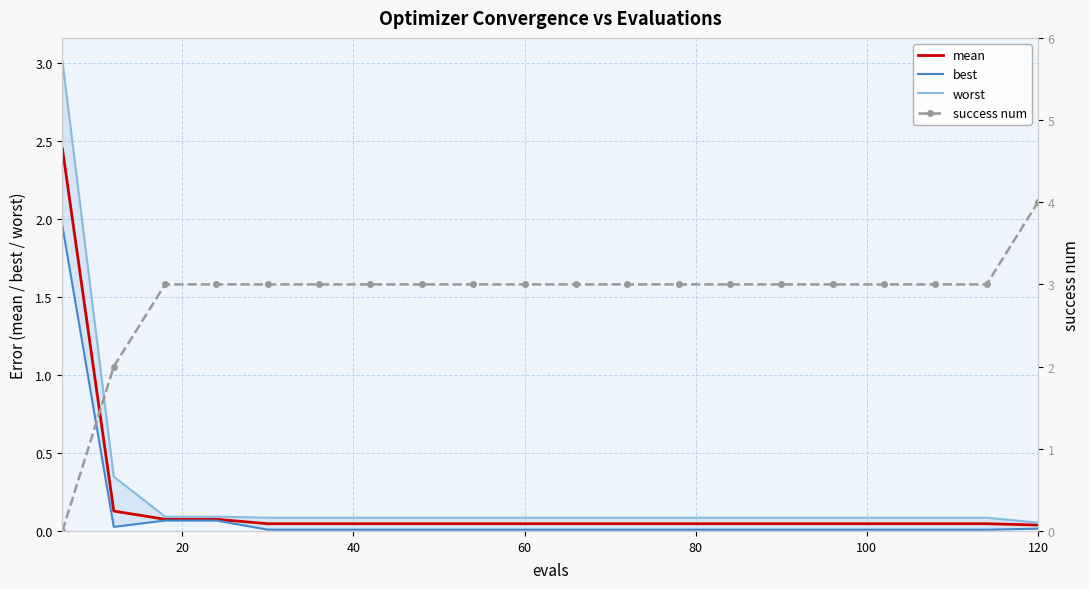

How many data points in success num are above 3?

1